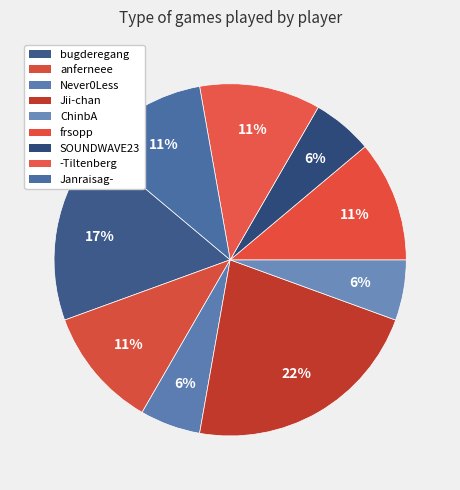

How many segments does this pie chart have?

9